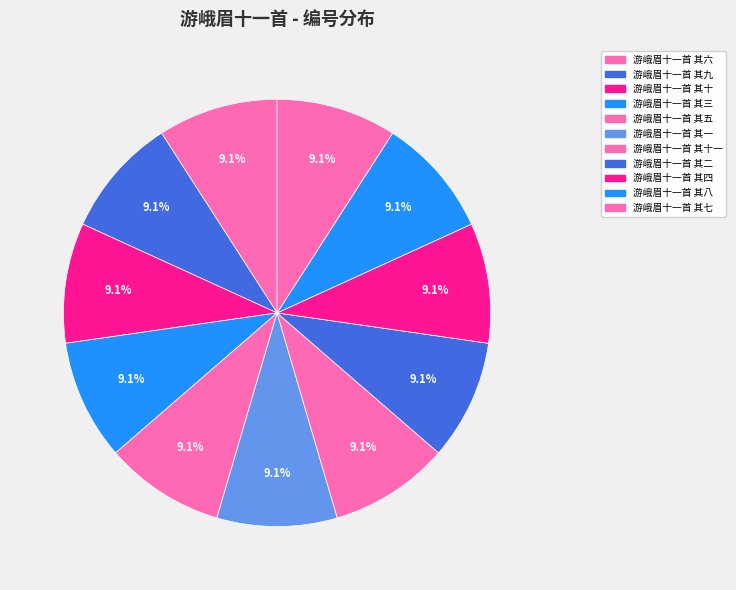

Count the number of slices in the pie.

11